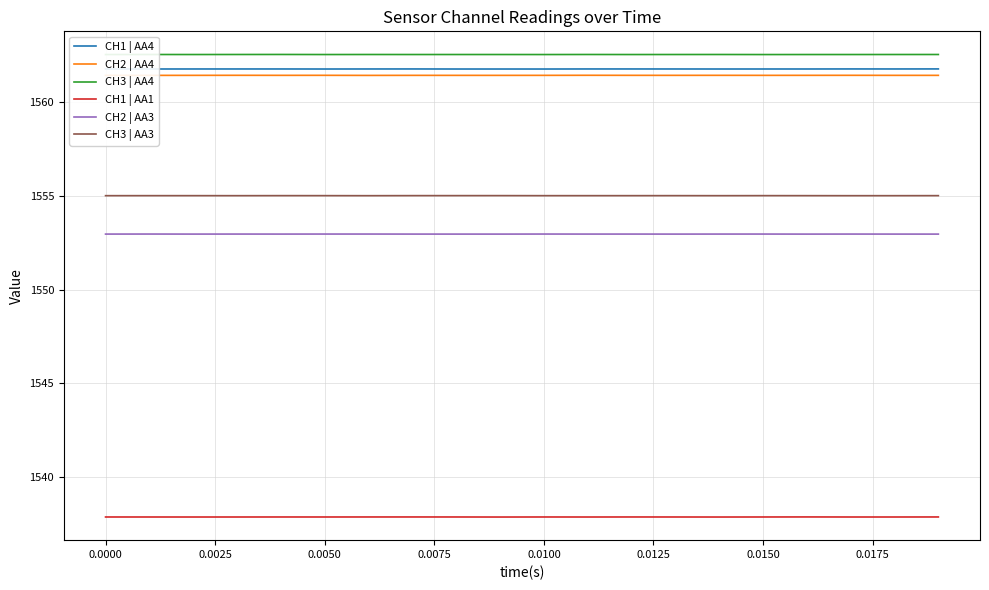

True or false: CH1 | AA1 and CH1 | AA4 intersect in this chart.

False